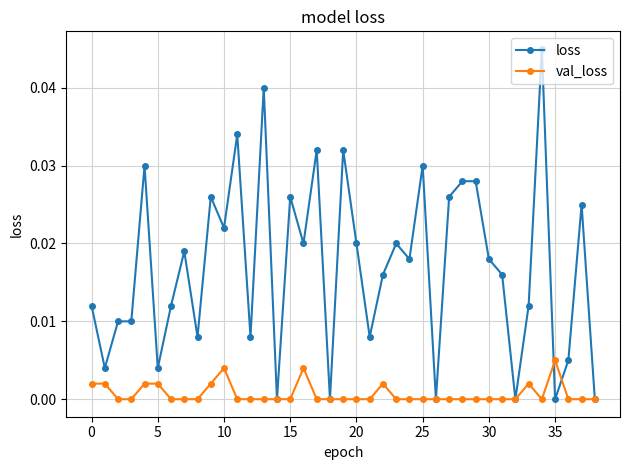

List the series in order of their overall mean, highest first.

loss, val_loss